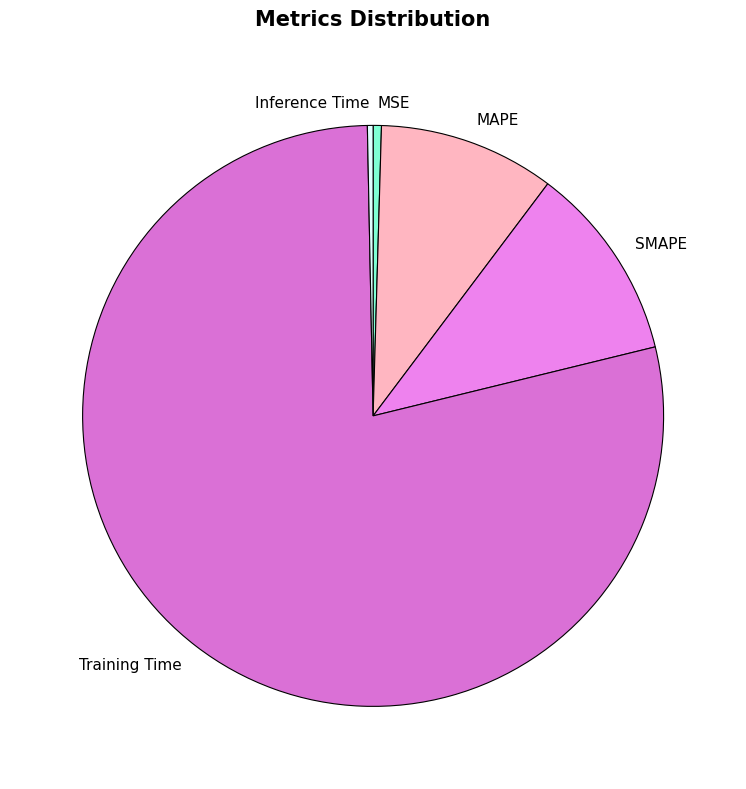

Between MSE and Training Time, which is larger?

Training Time